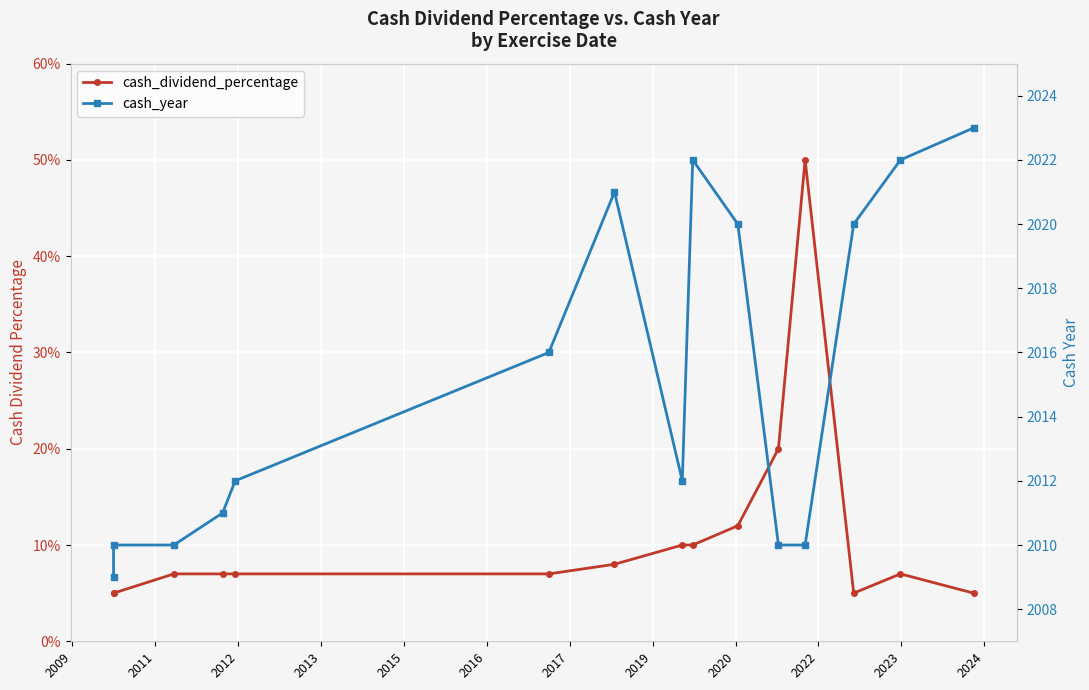

True or false: cash_dividend_percentage has more than 2 interior local peaks.

False